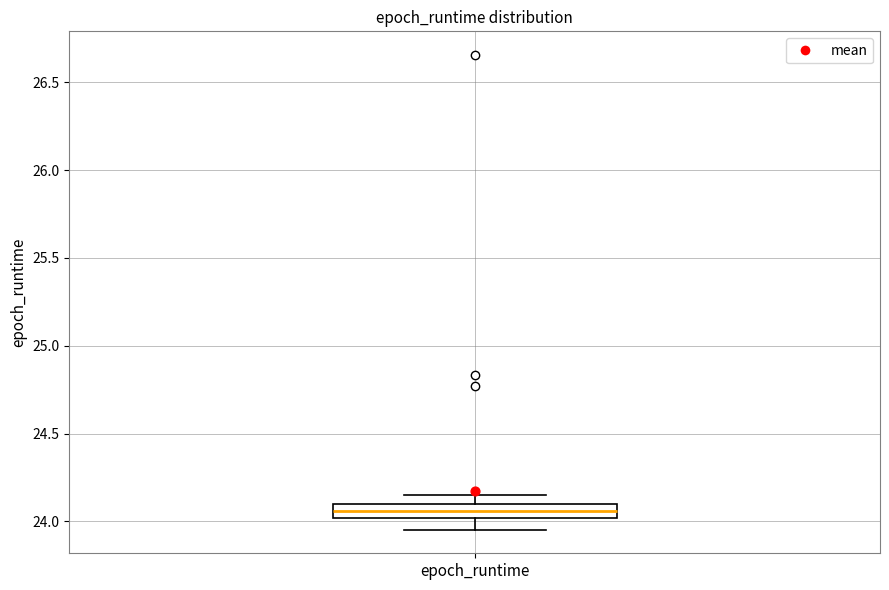

Transcribe this box plot: give where the median line is, the range the box spans, and where the two whiskers end, as read against the y-axis. The values are not printed on the chart, so give them approximately, as read against the axis.

median 24.05, box 24.00 to 24.10, whiskers 23.95 to 24.15